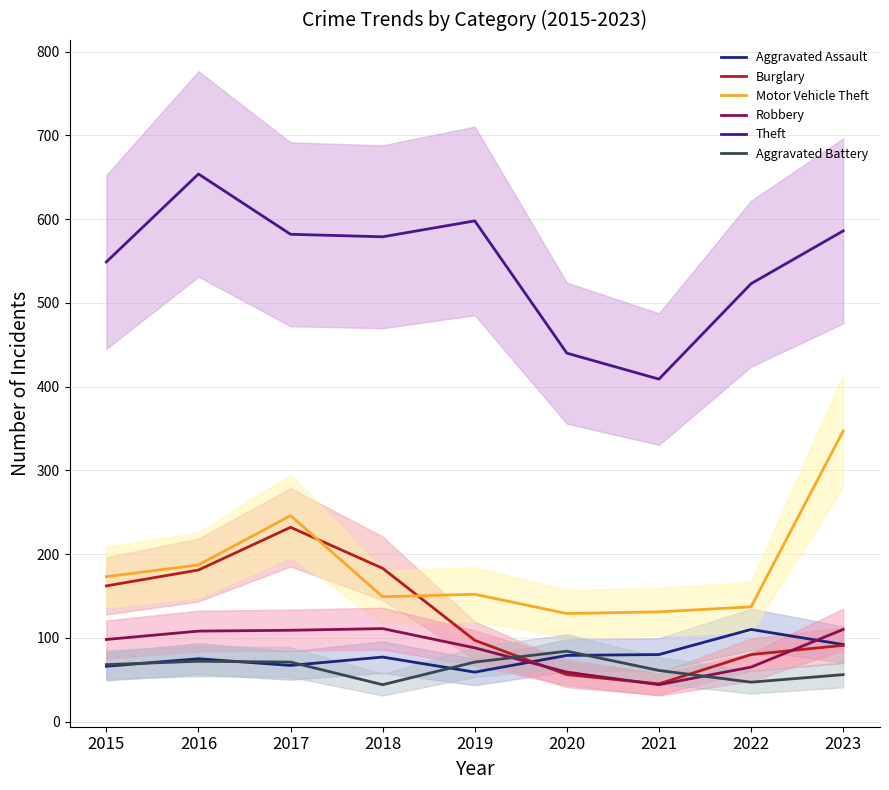

List the series in order of their peak value, highest first.

Theft, Motor Vehicle Theft, Burglary, Robbery, Aggravated Assault, Aggravated Battery